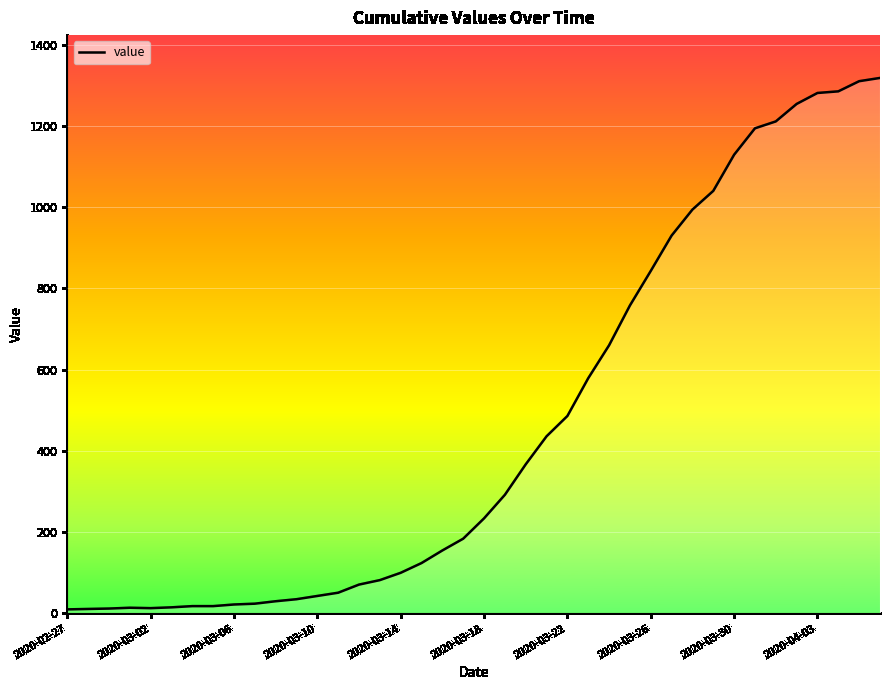

What is the maximum value shown in the chart?

1318